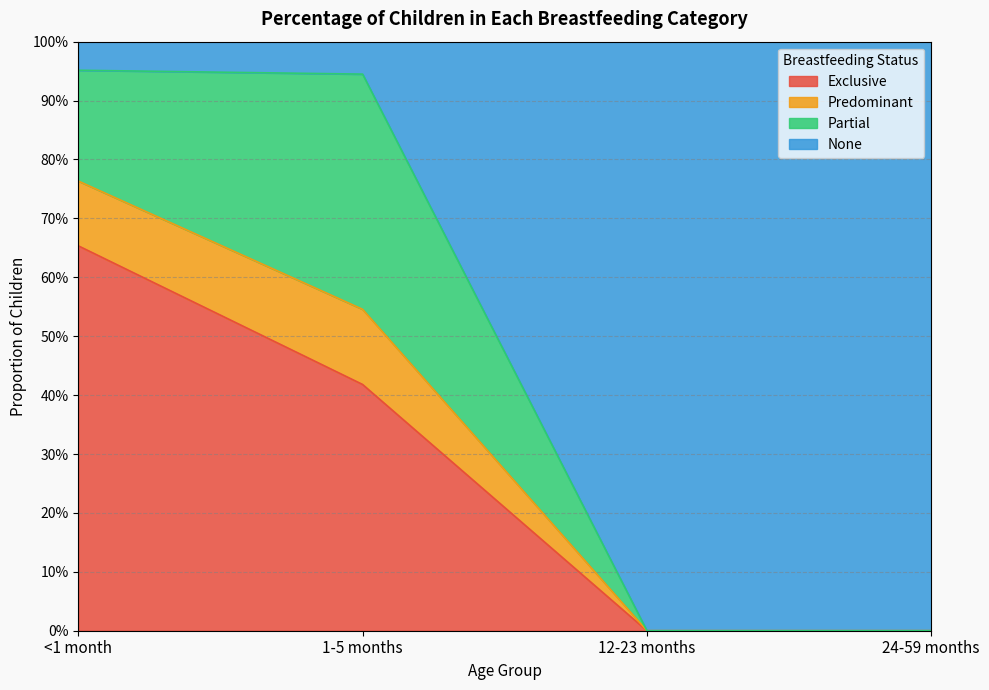

True or false: Predominant has more than 1 points higher than both neighbors.

False